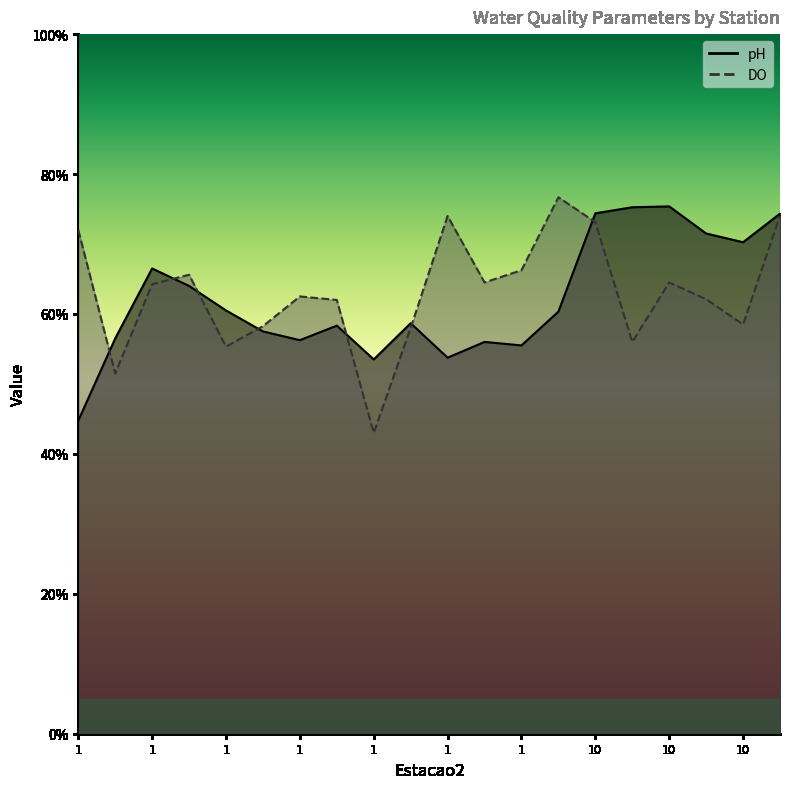

True or false: DO has a value of 2.5 at 1.

False